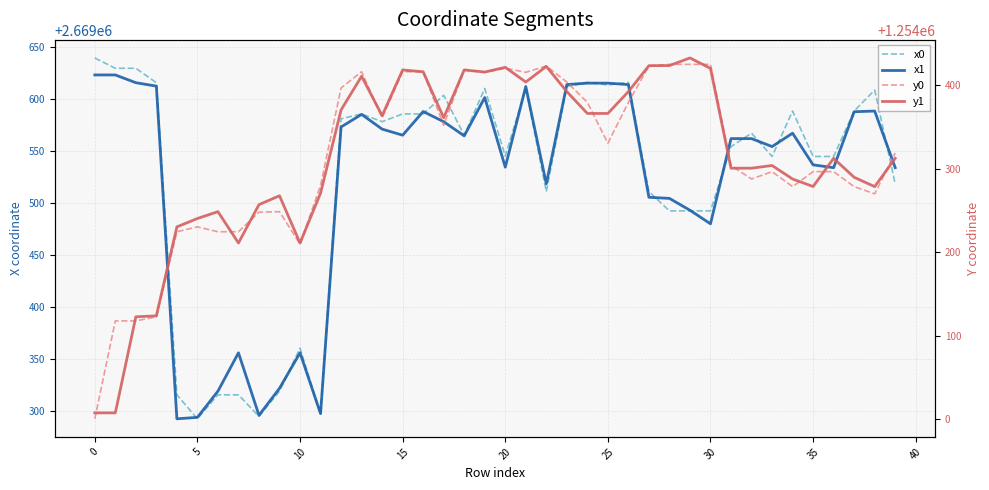

What is the difference between the maximum and minimum values in the x1 series?

331.1